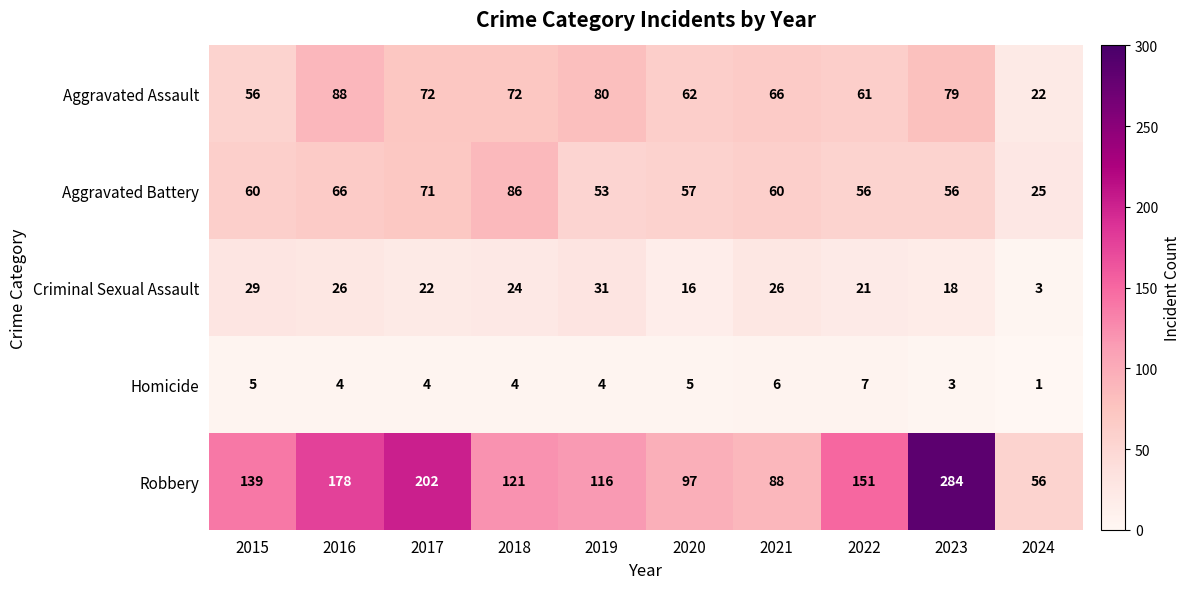

Read the Aggravated Battery value at 2022.

56